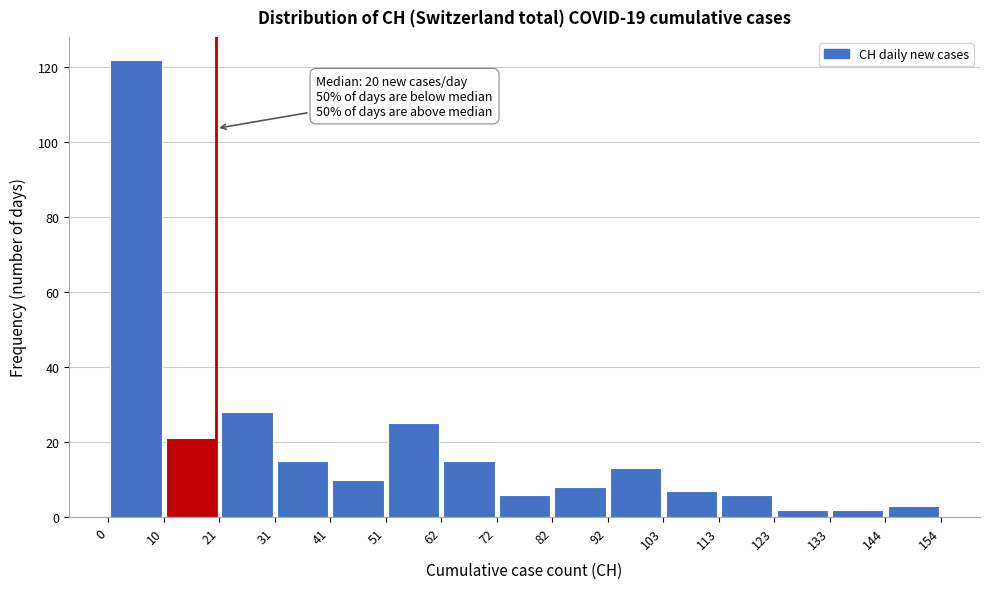

Over which range of the x-axis is the bar tallest?

0 to 10